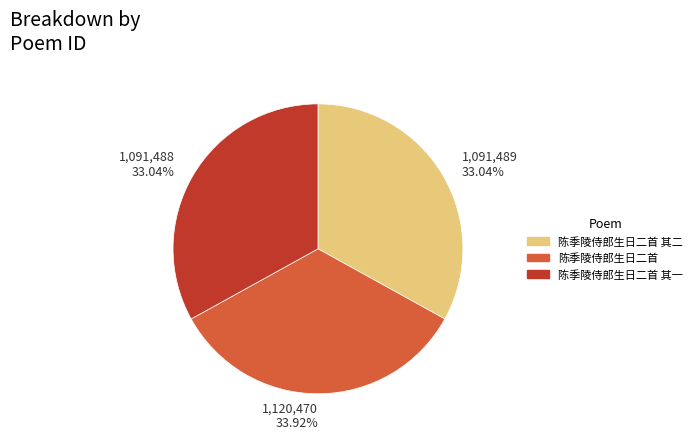

How many segments does this pie chart have?

3